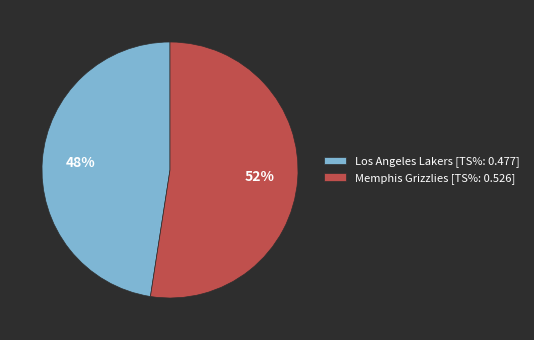

The Memphis Grizzlies slice represents 52% of the pie. True or false?

True